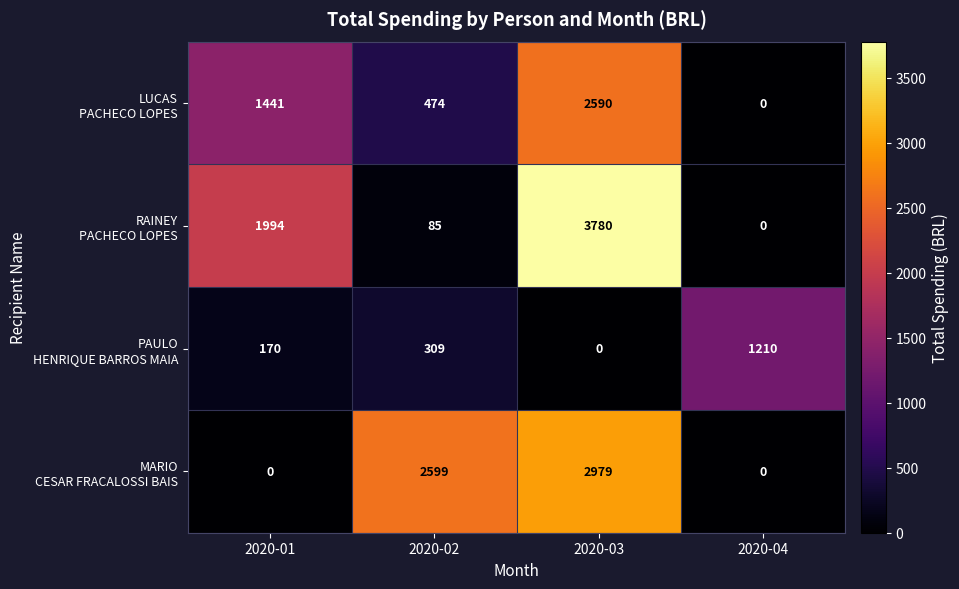

Which category has the highest value across all series?

2020-03